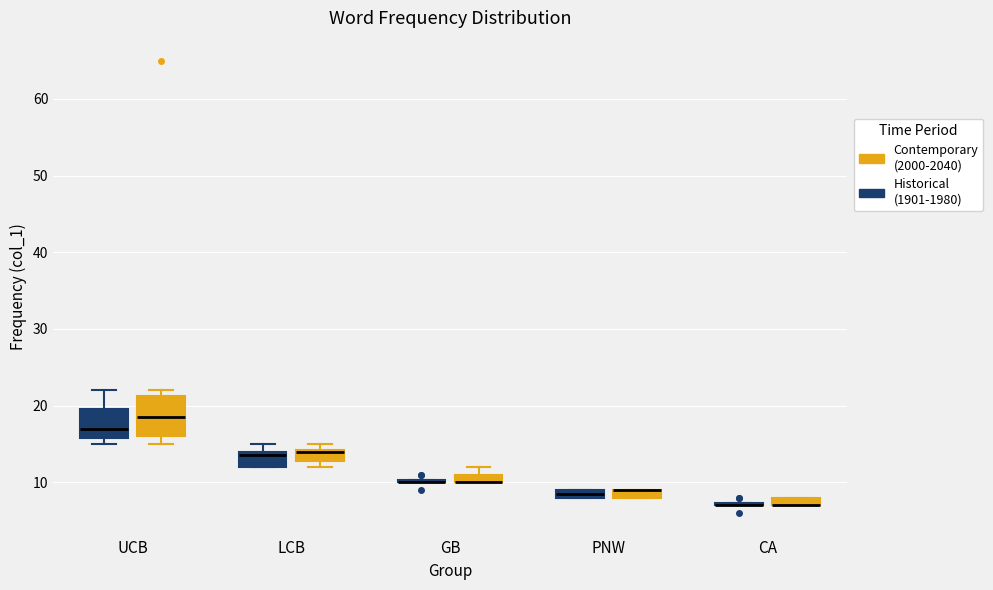

Comparing the boxes themselves (not the whiskers), which one is the tallest?

UCB (Contemporary (2000-2040))